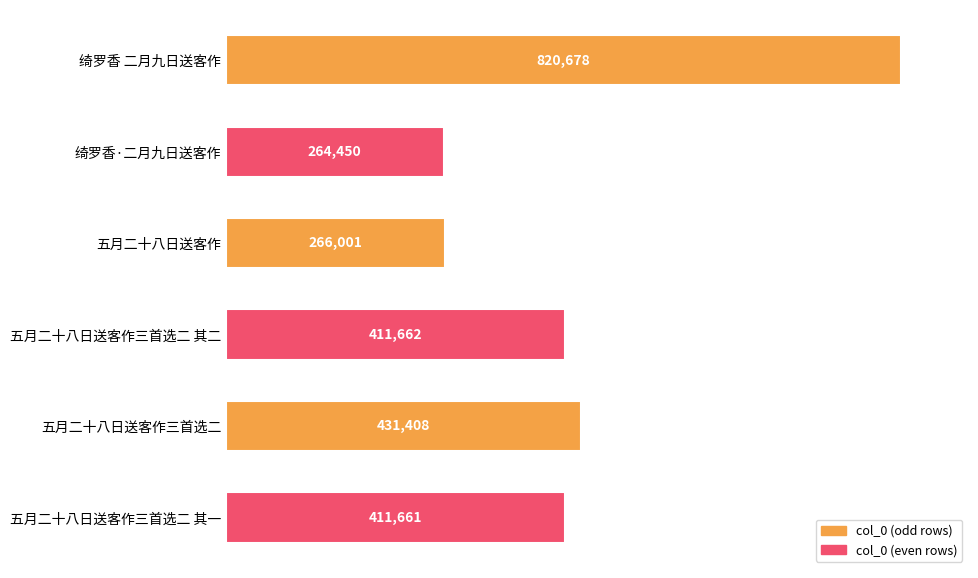

What position from the bottom is 五月二十八日送客作三首选二 其一?

1